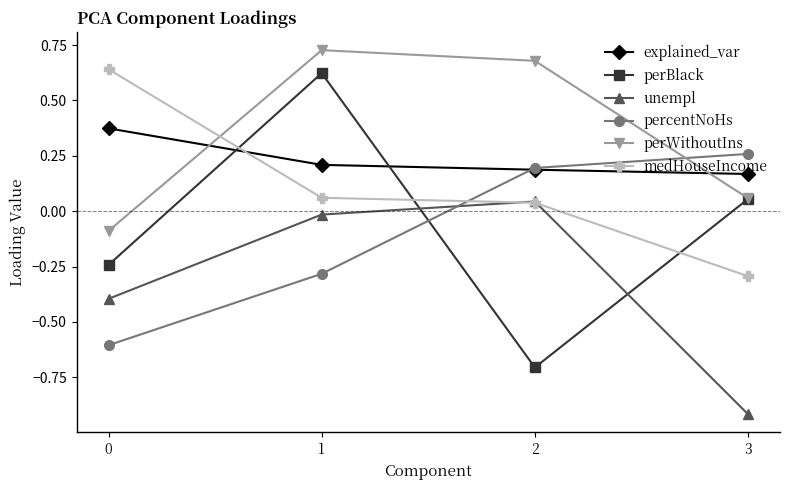

What is the spread (max minus min) of values at 0?

1.2